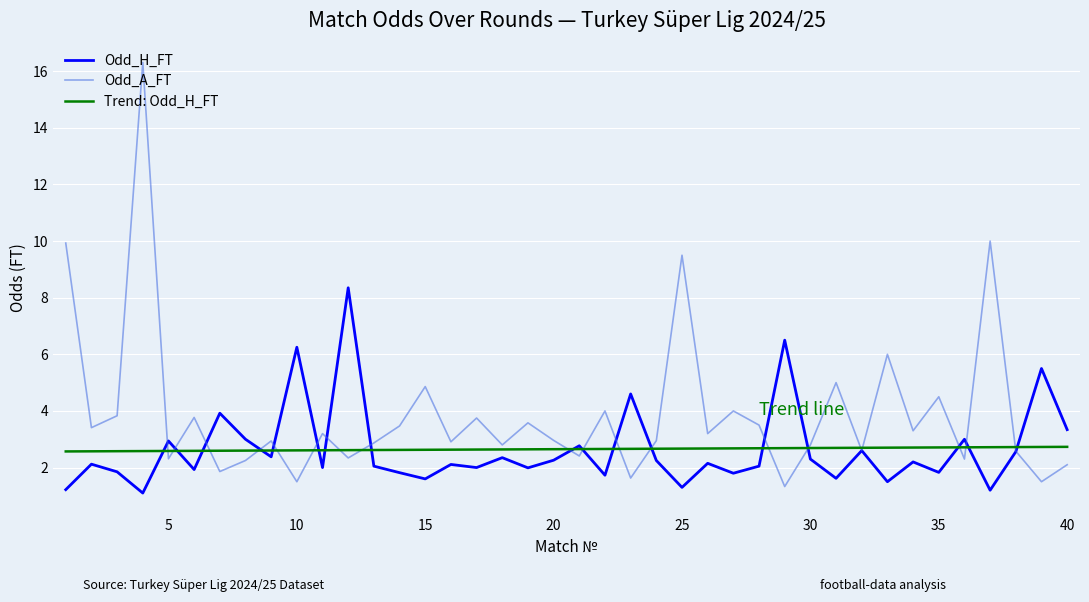

In Odd_A_FT, how many points are lower than both neighbors (excluding endpoints)?

15